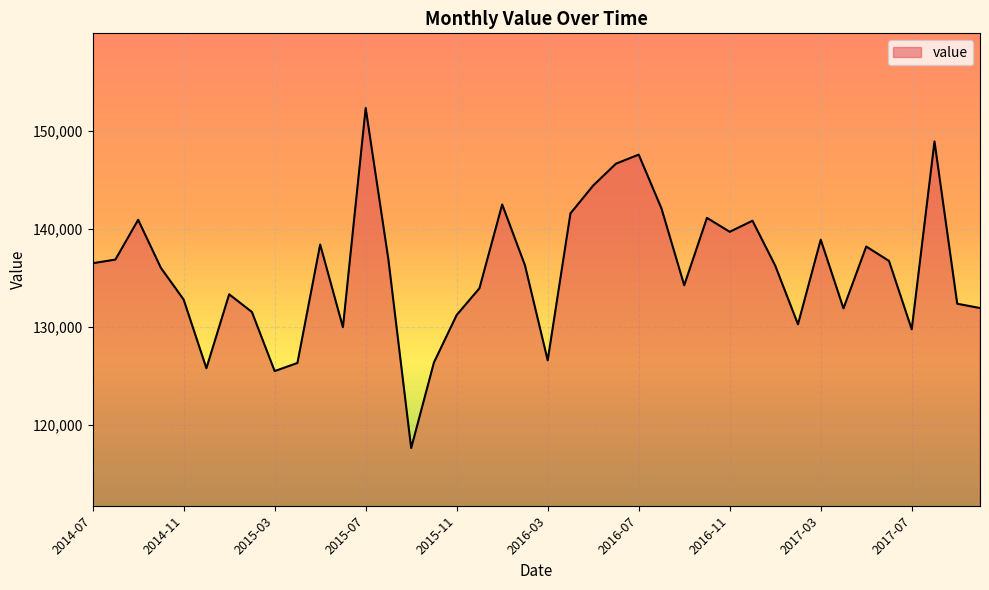

What is the smallest value displayed?

117645